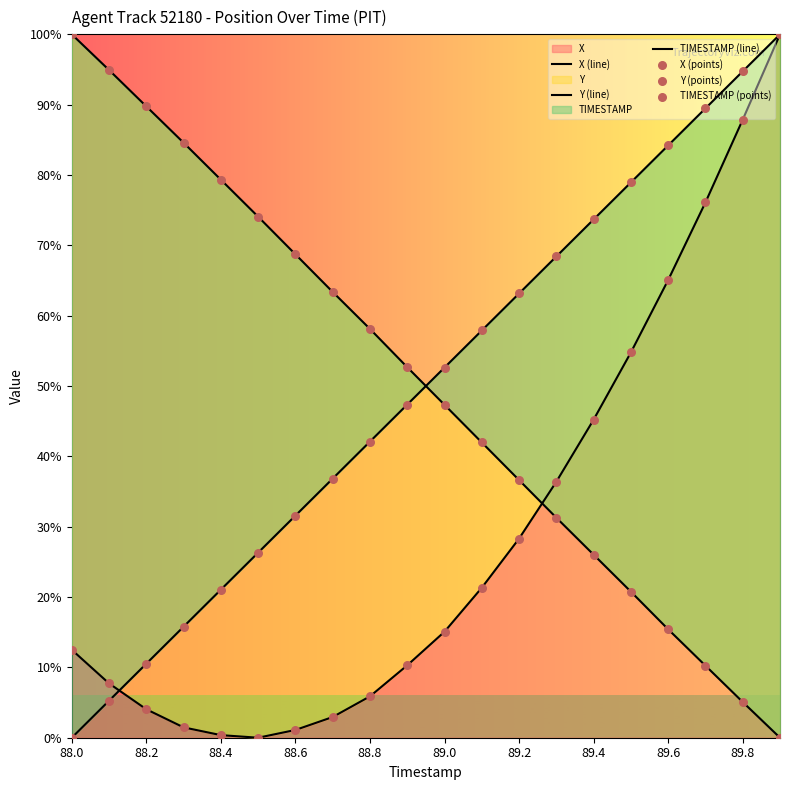

Which series contains the highest Y value?

X (line)